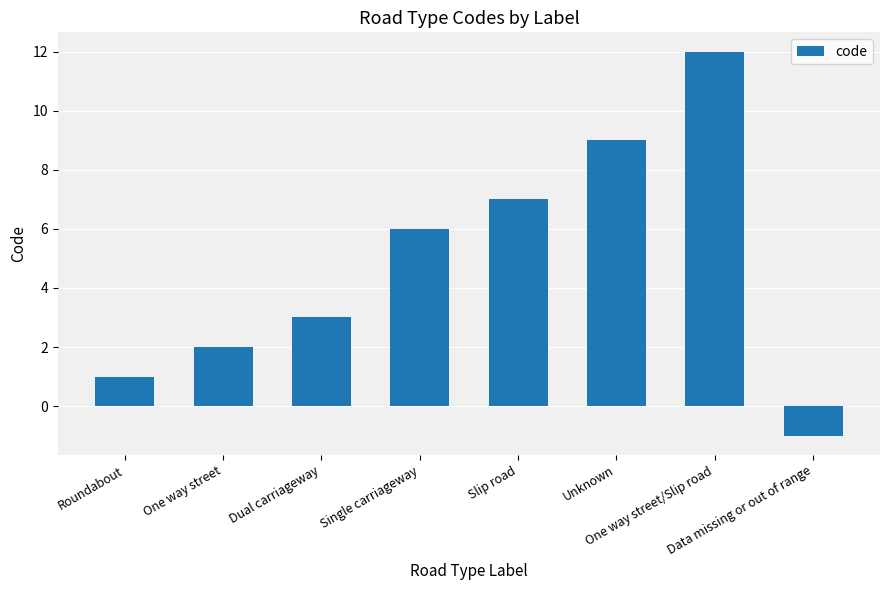

What is the label of the 5th bar from the right?

Single carriageway